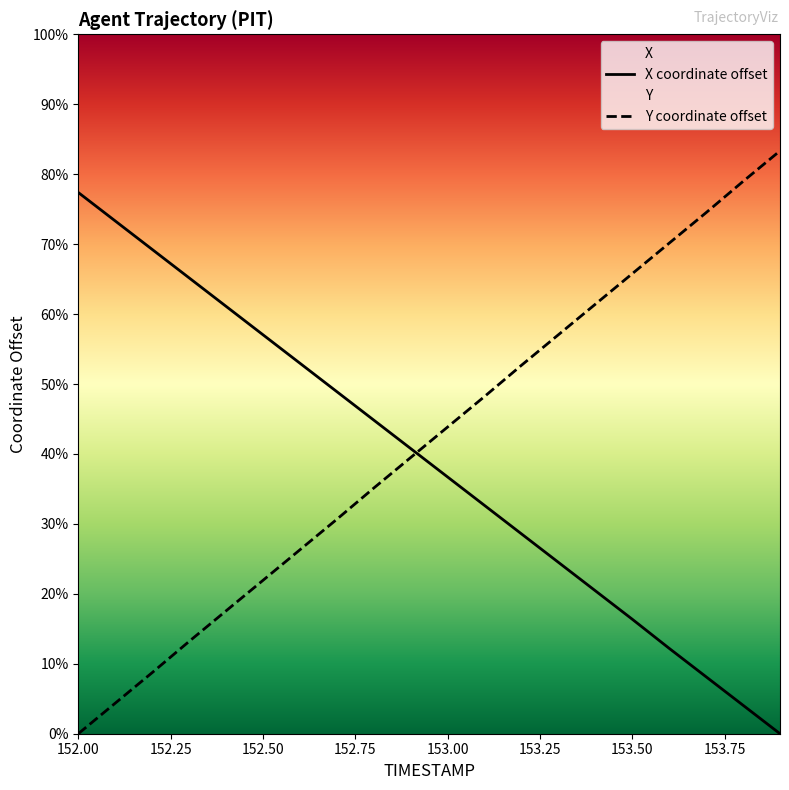

Rank the series by their average value, from highest to lowest.

Y coordinate offset, X coordinate offset